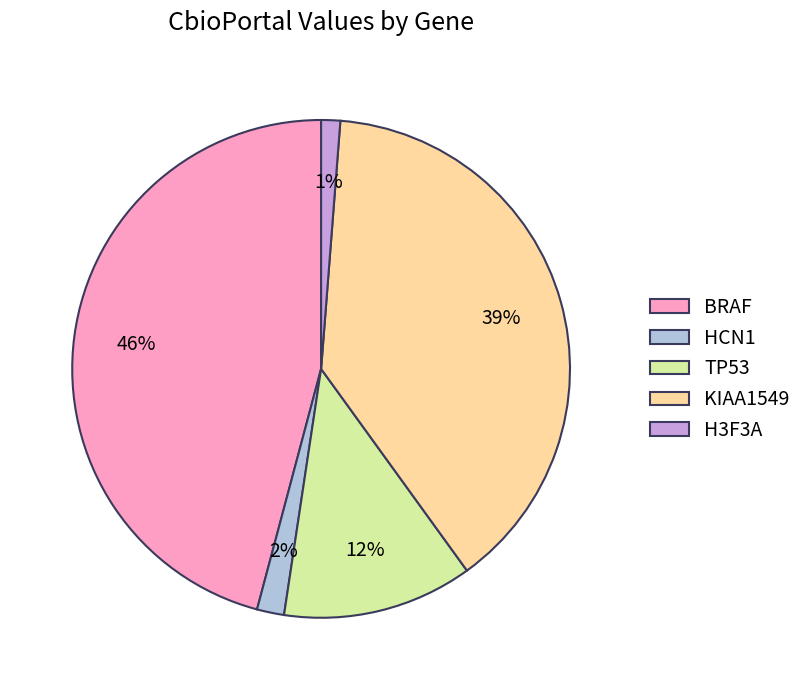

Is there a majority slice in this chart?

No